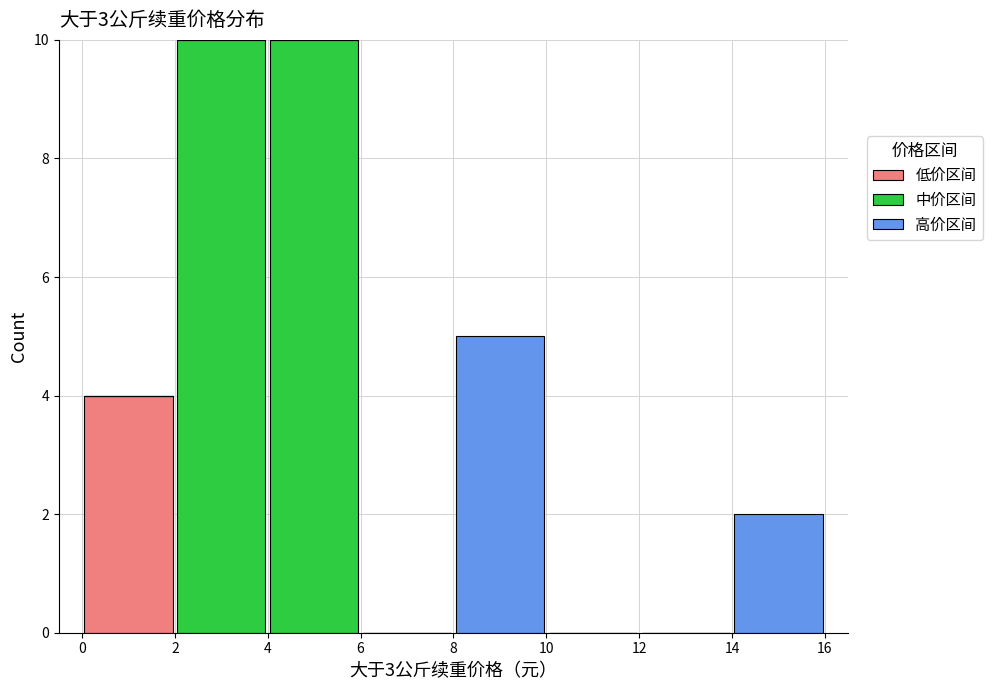

Reading left to right, transcribe this chart: for each stacked bar, give the range it covers on the x-axis and its total height. The values are not printed on the chart, so give them approximately, as read against the axis.

0 to 2: 4
2 to 4: 10
4 to 6: 10
6 to 8: 0
8 to 10: 5
10 to 12: 0
12 to 14: 0
14 to 16: 2